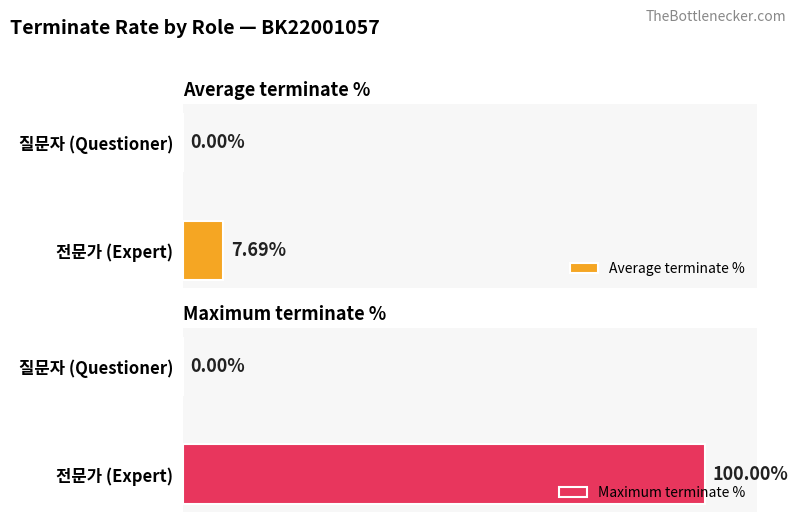

Between 질문자 (Questioner) and 전문가 (Expert), which series saw the biggest shift?

Maximum terminate %